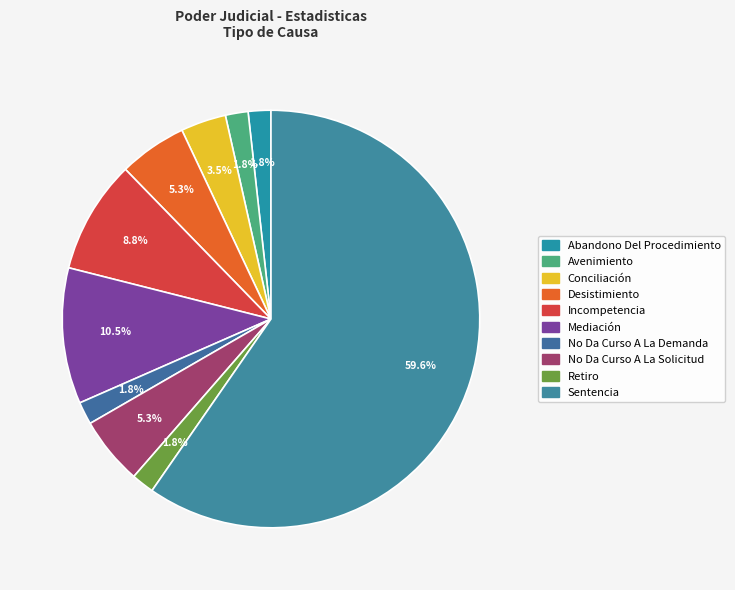

How many slices are in this pie chart?

10